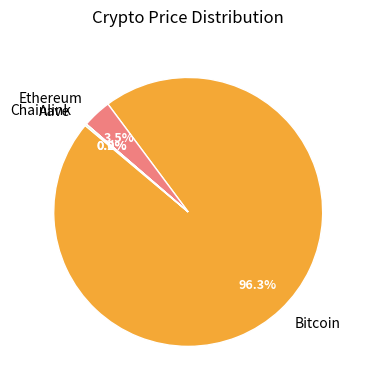

Which category accounts for the majority?

Bitcoin